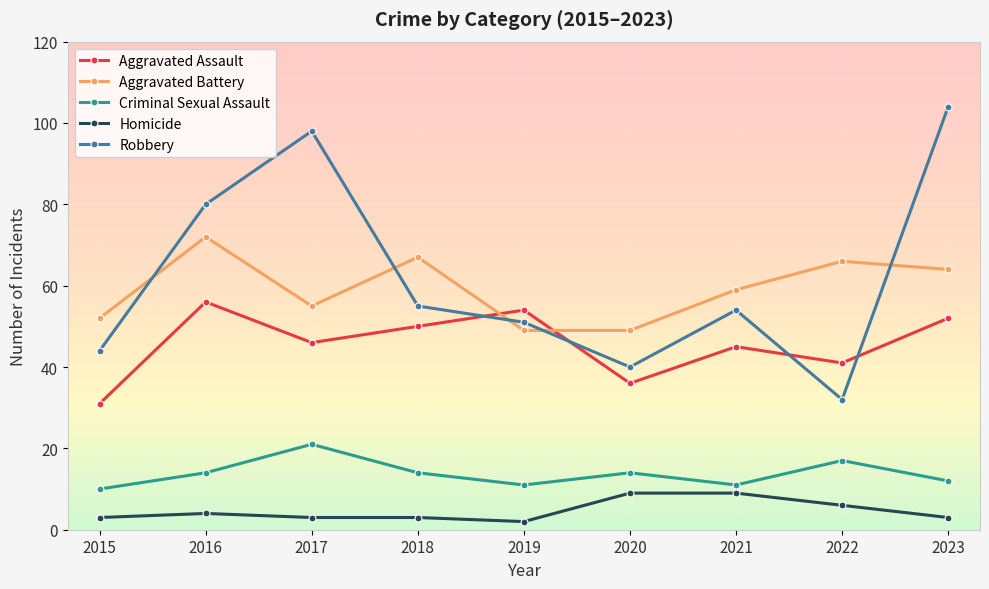

What is the value of the Aggravated Battery point at the 3rd from the left?

55